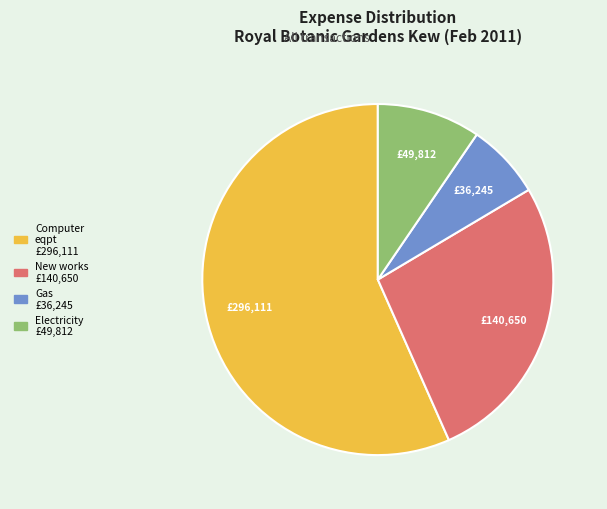

Is there a majority slice in this chart?

Yes